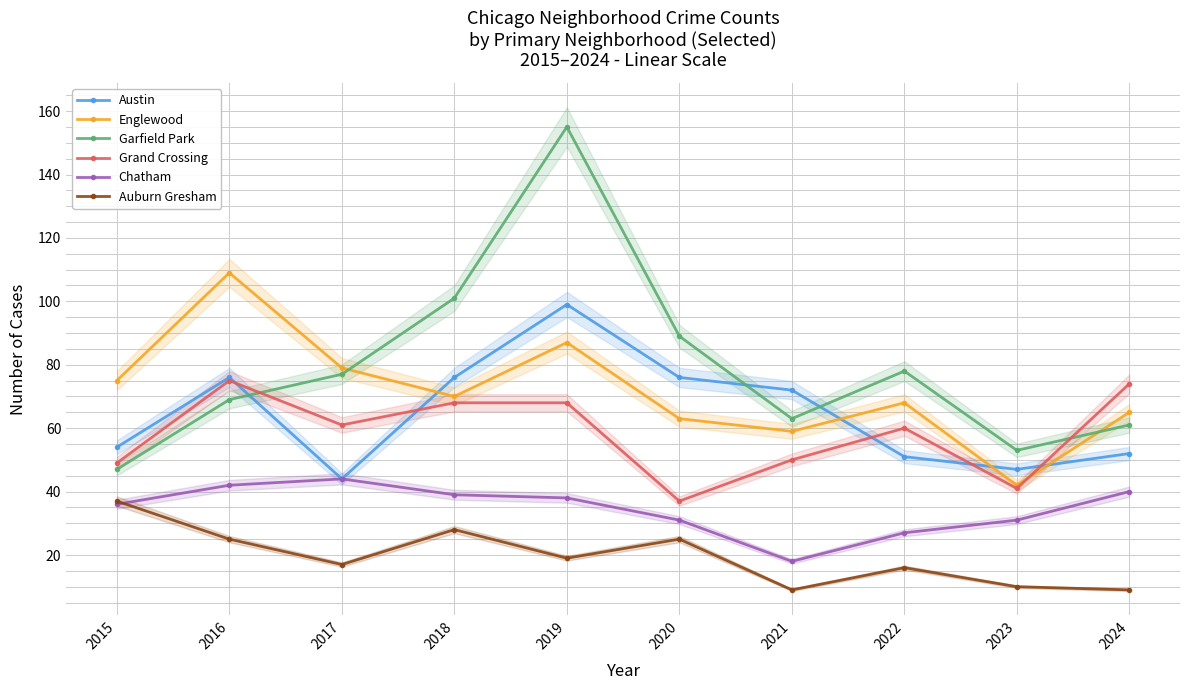

Count the number of categories in the chart.

10